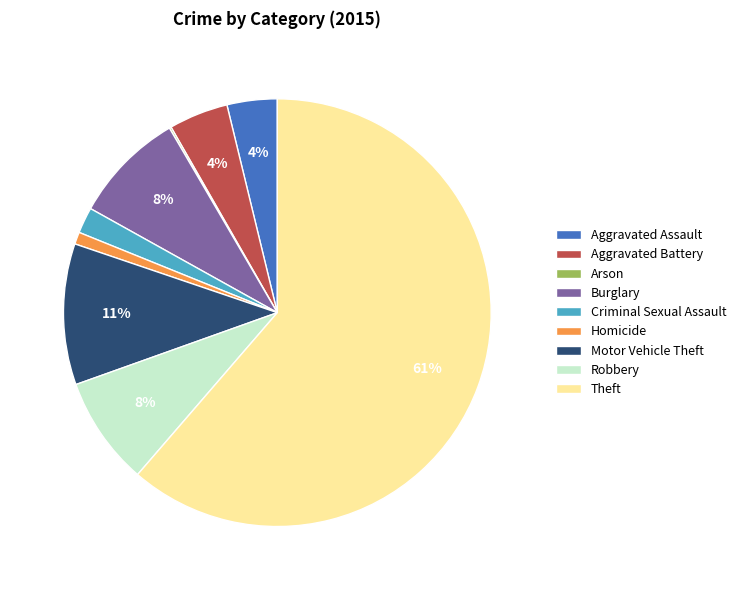

Which category has the biggest portion of the pie?

Theft